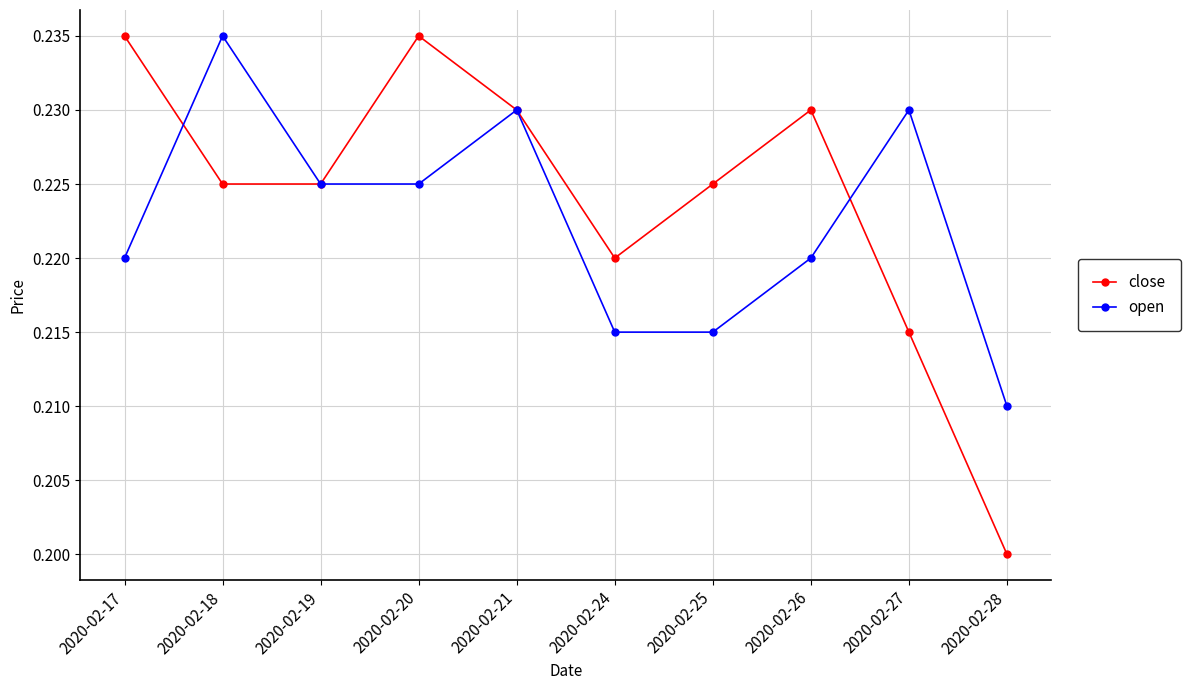

At how many categories does at least one series exceed 0?

10